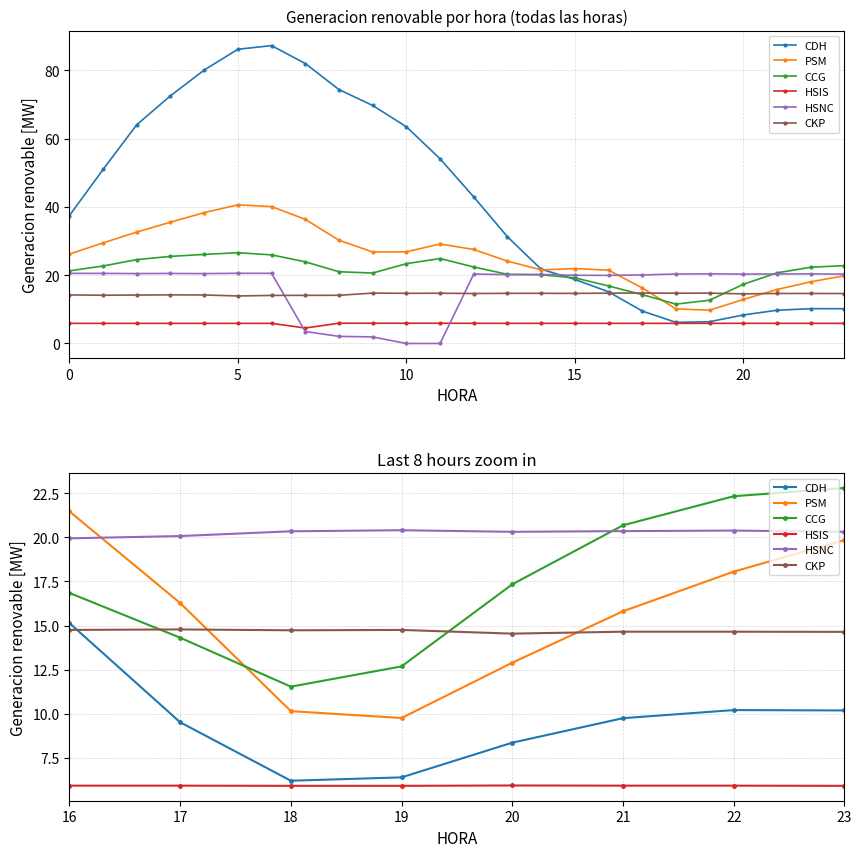

The HSIS series shows 5.9 at 19. True or false?

True